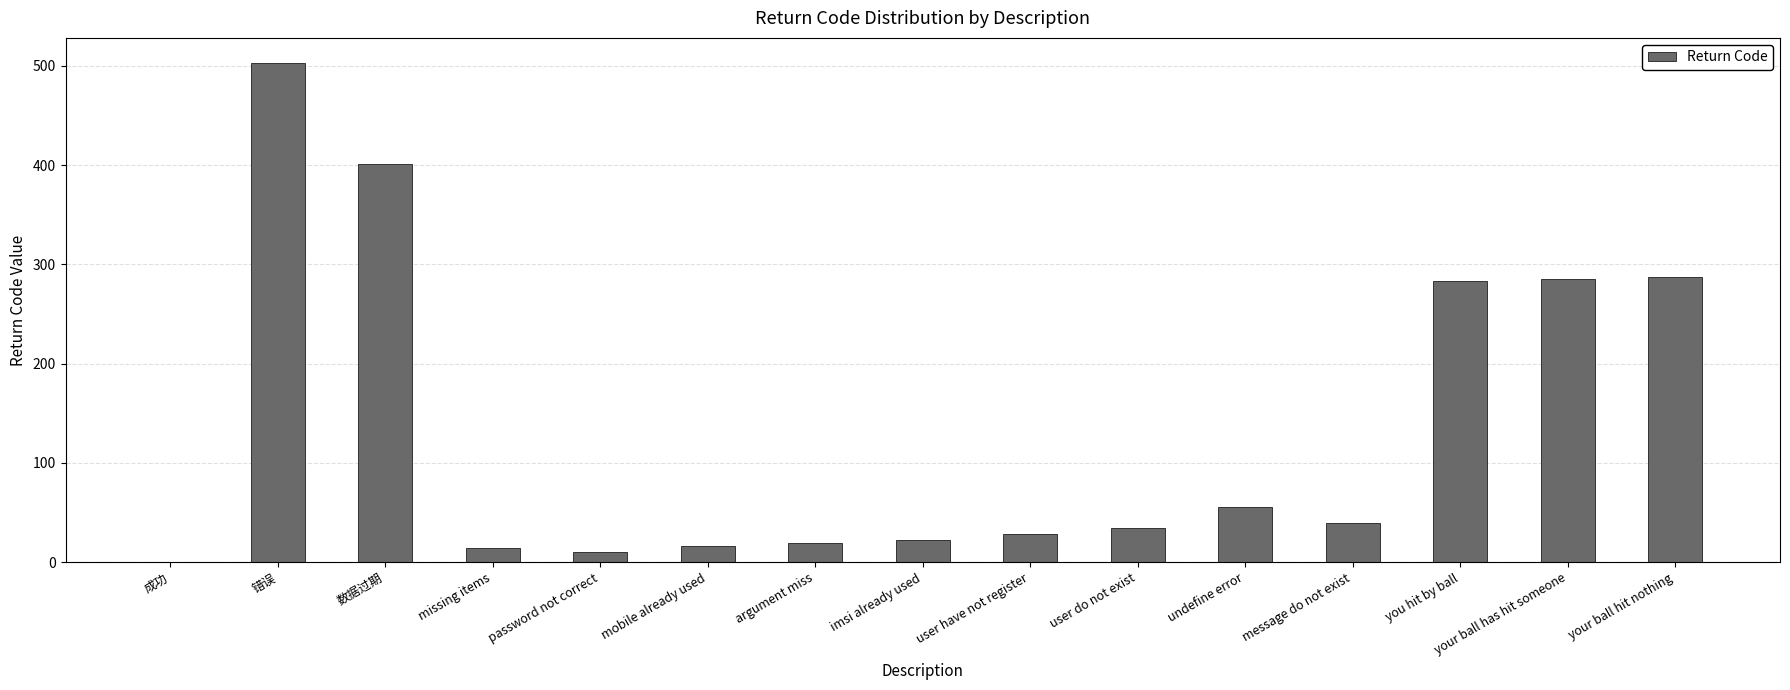

The chart shows a value of 39 at message do not exist. True or false?

True